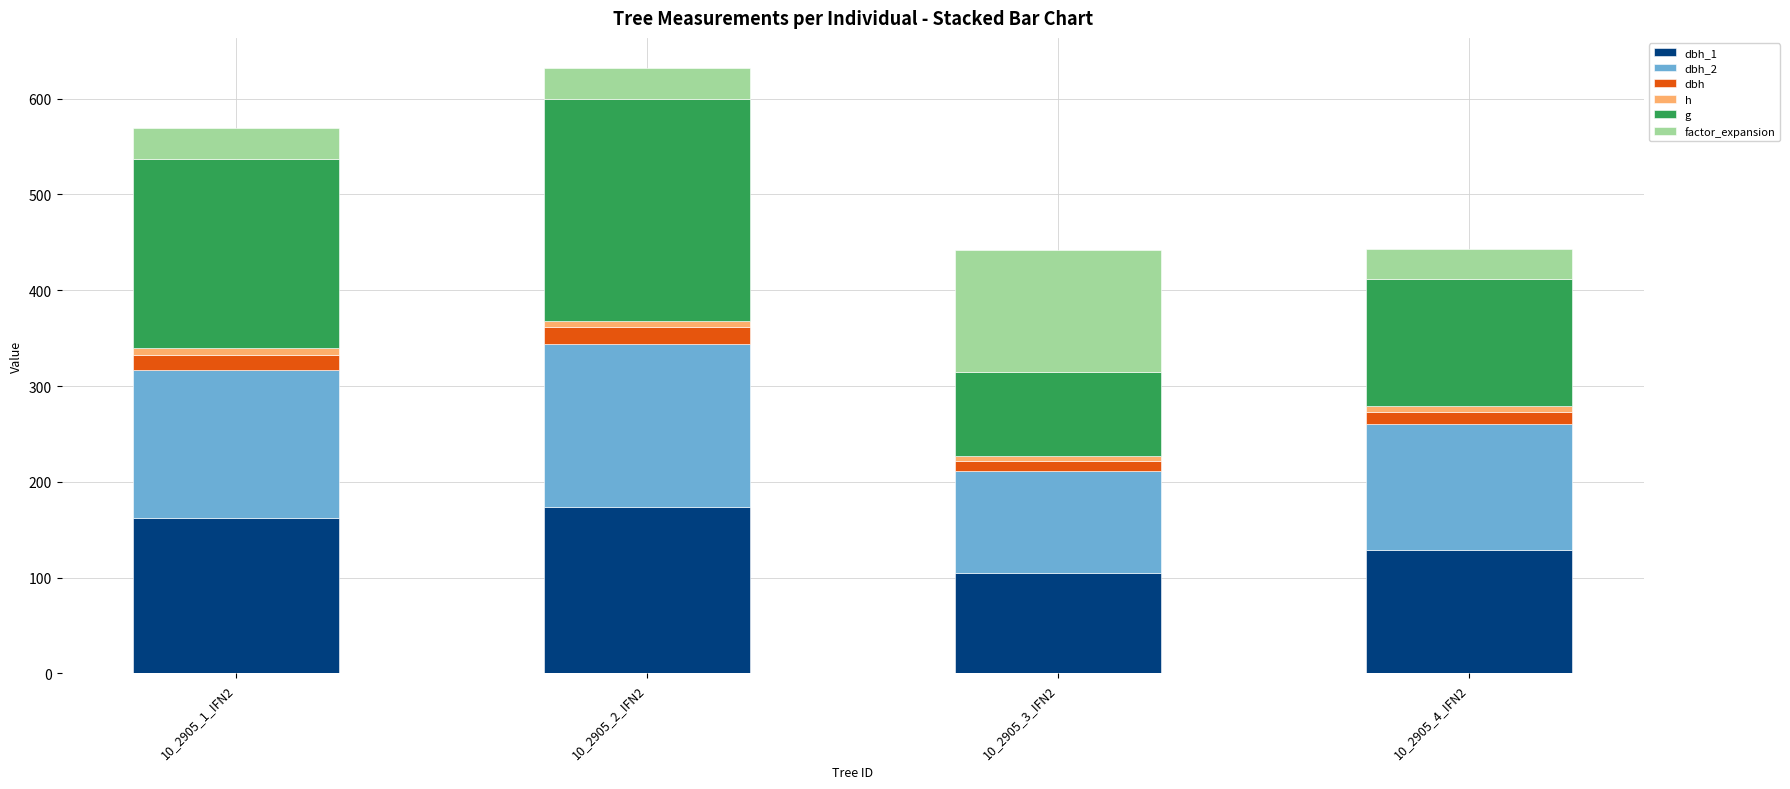

What is the value of the dbh_1 bar at the 3rd from the left?

105.0